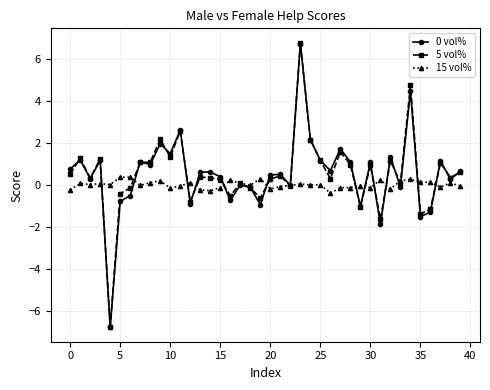

What is the value of the 0 vol% point at the 36th from the left?

-1.5